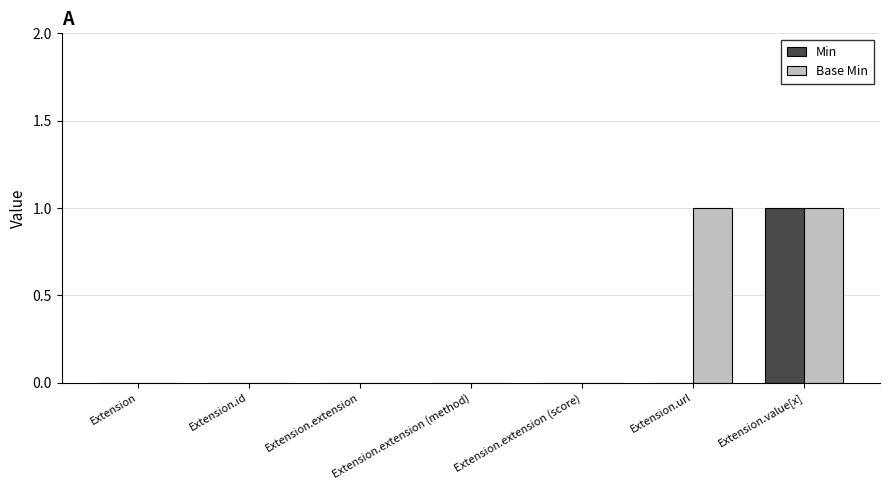

What is the sum of all Min values?

1